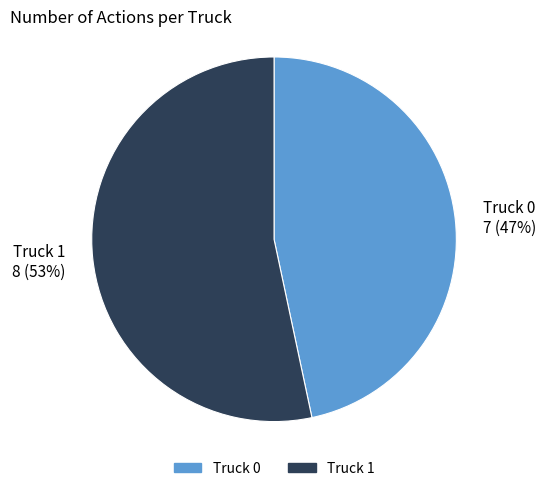

To the nearest percent, what portion does Truck 1 represent?

53%